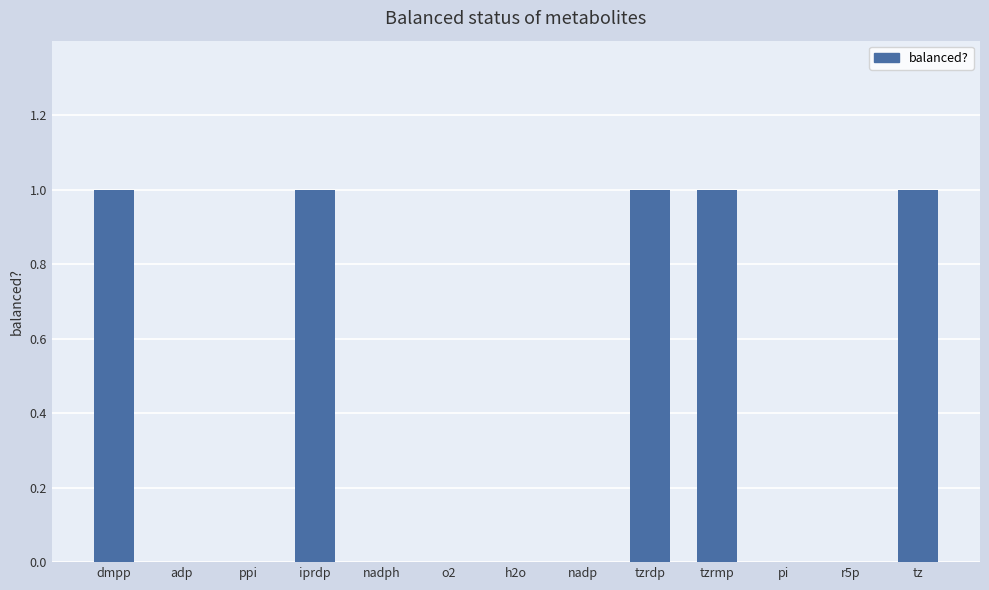

The value at o2 is 0. True or false?

True